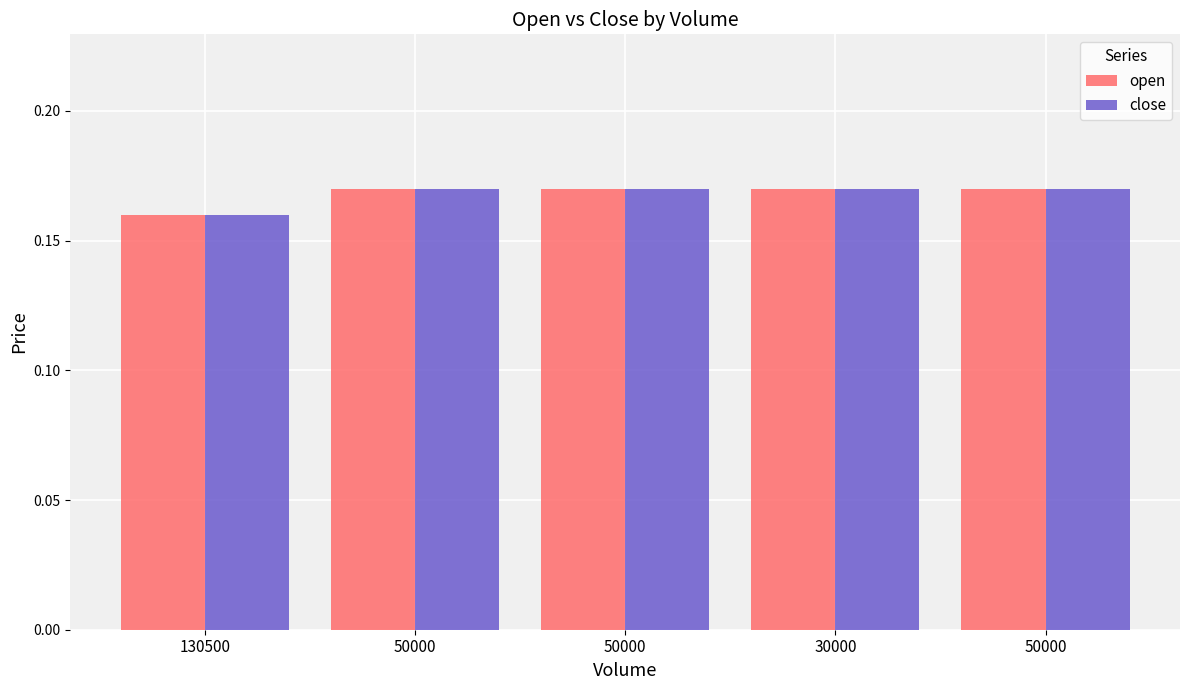

Which series has the largest range (max minus min)?

open